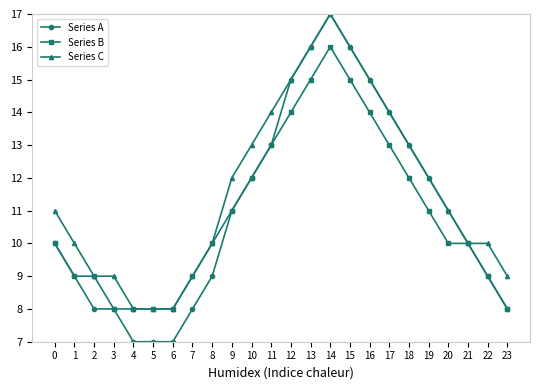

Reading left to right, list all the values displayed in this chart.

Series A: 10	9	8	8	7	7	7	8	9	11	12	13	15	16	17	16	15	14	13	12	11	10	9	8
Series B: 10	9	9	8	8	8	8	9	10	11	12	13	14	15	16	15	14	13	12	11	10	10	9	8
Series C: 11	10	9	9	8	8	8	9	10	12	13	14	15	16	17	16	15	14	13	12	11	10	10	9